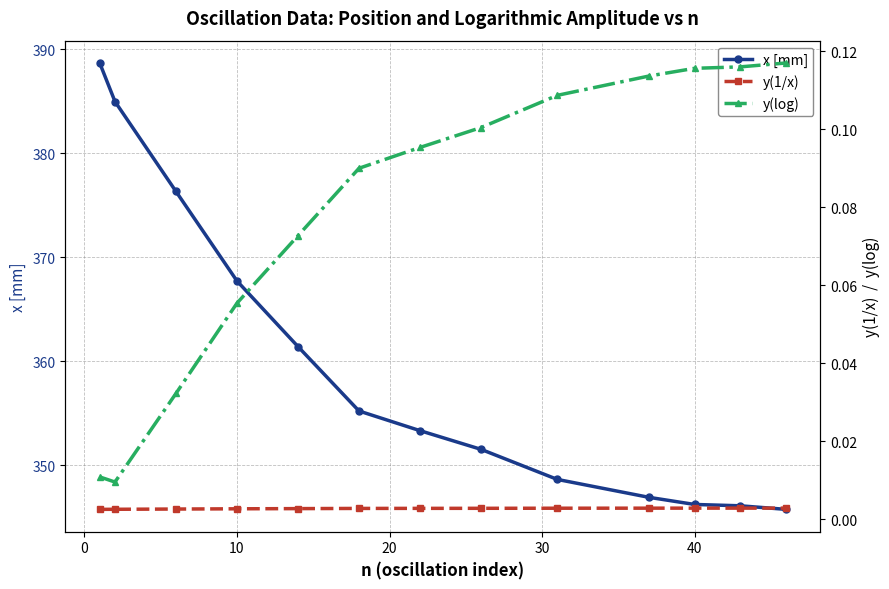

What is the maximum value for y(log)?

0.1